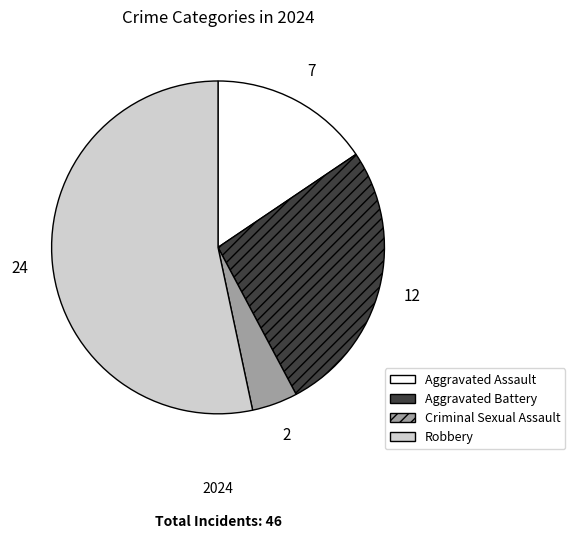

Which category accounts for the majority?

Robbery